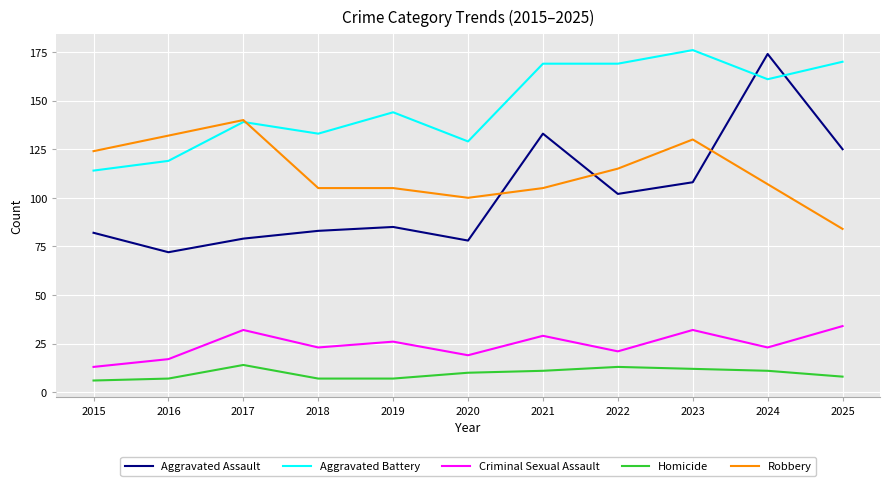

At which category does Homicide reach its first local peak?

2017